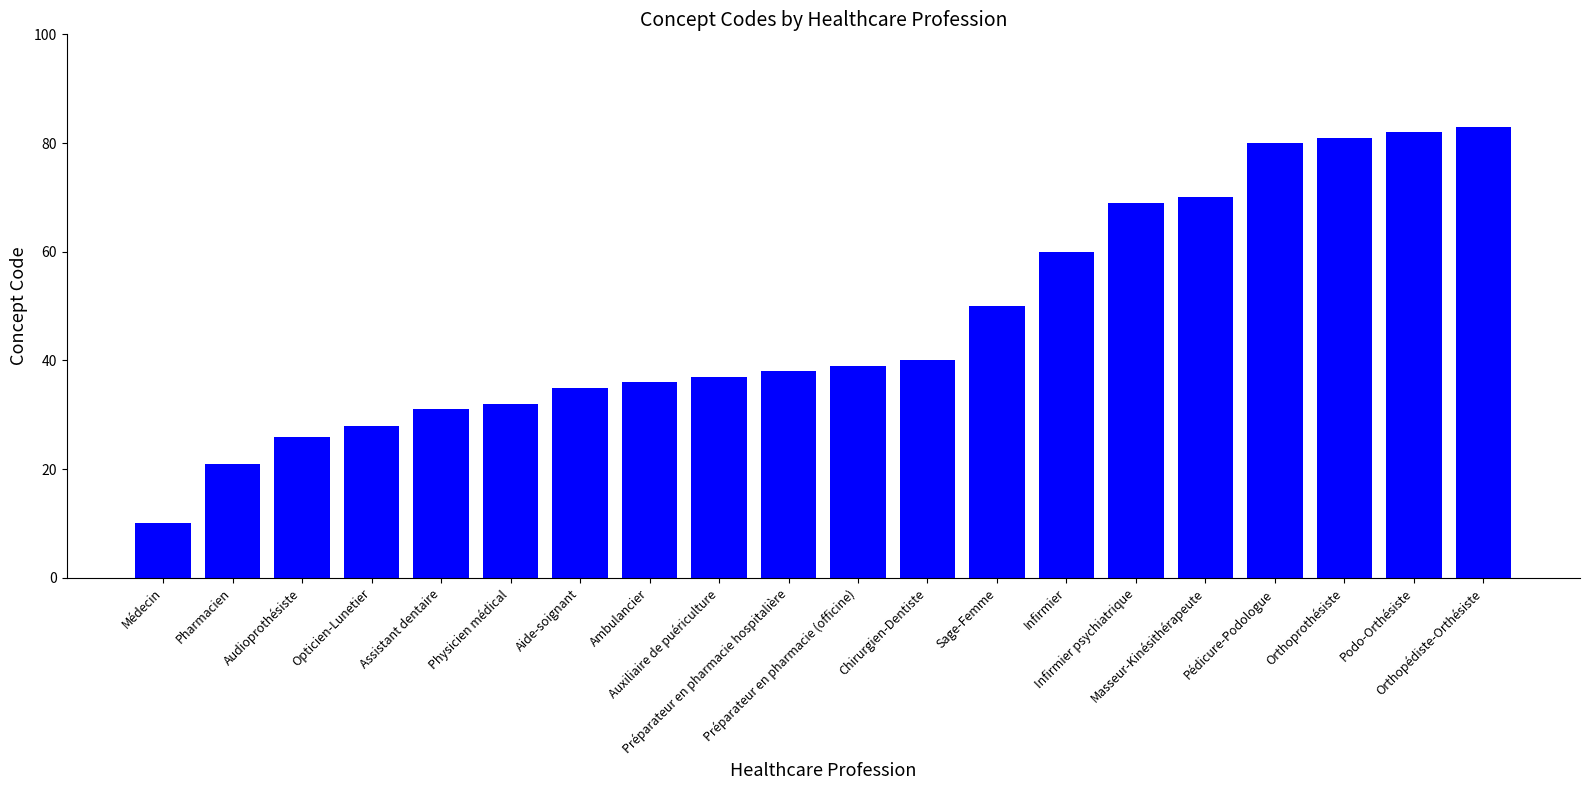

What is the average value?

47